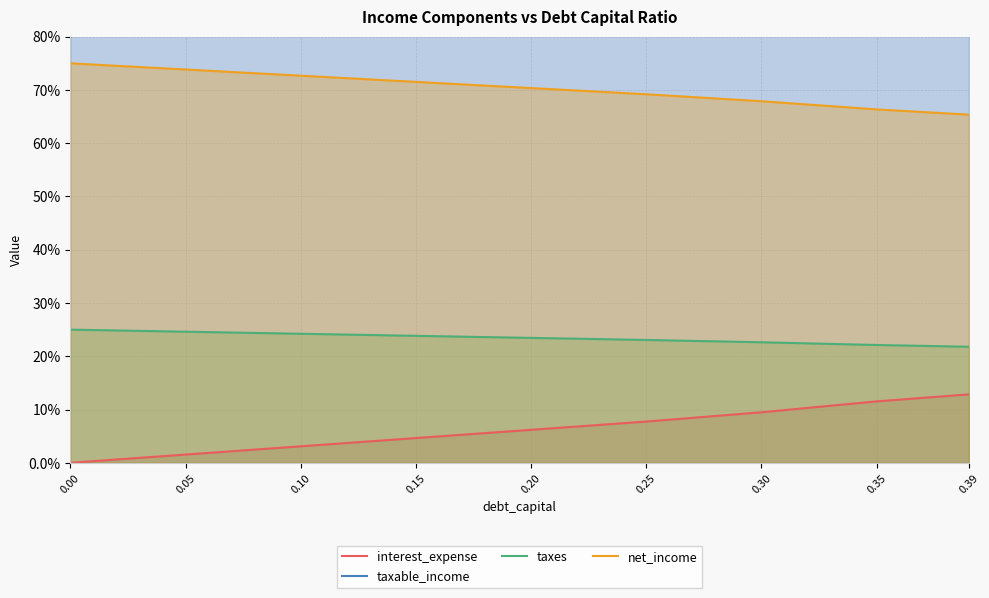

What is the spread (max minus min) of values at 0.35?

76.9